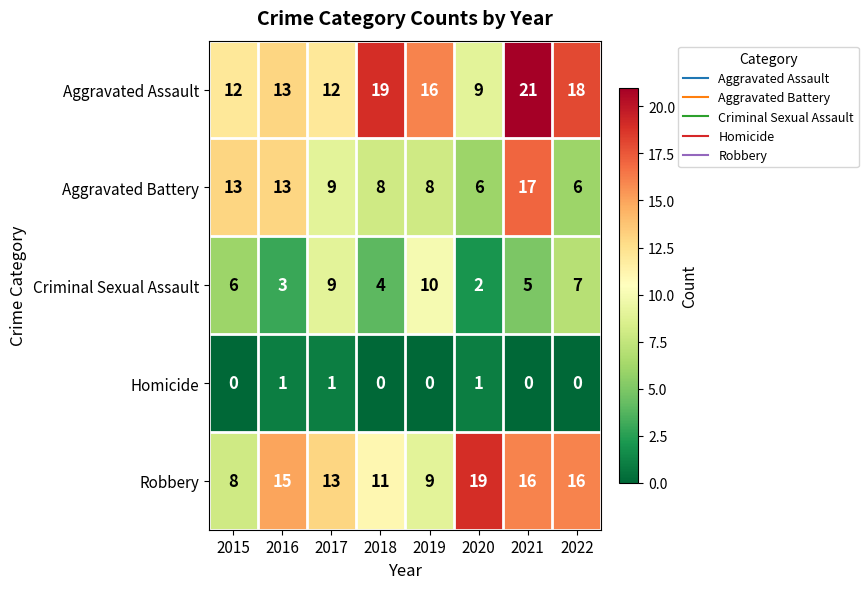

Rank the series by their maximum value, from highest to lowest.

Aggravated Assault, Robbery, Aggravated Battery, Criminal Sexual Assault, Homicide